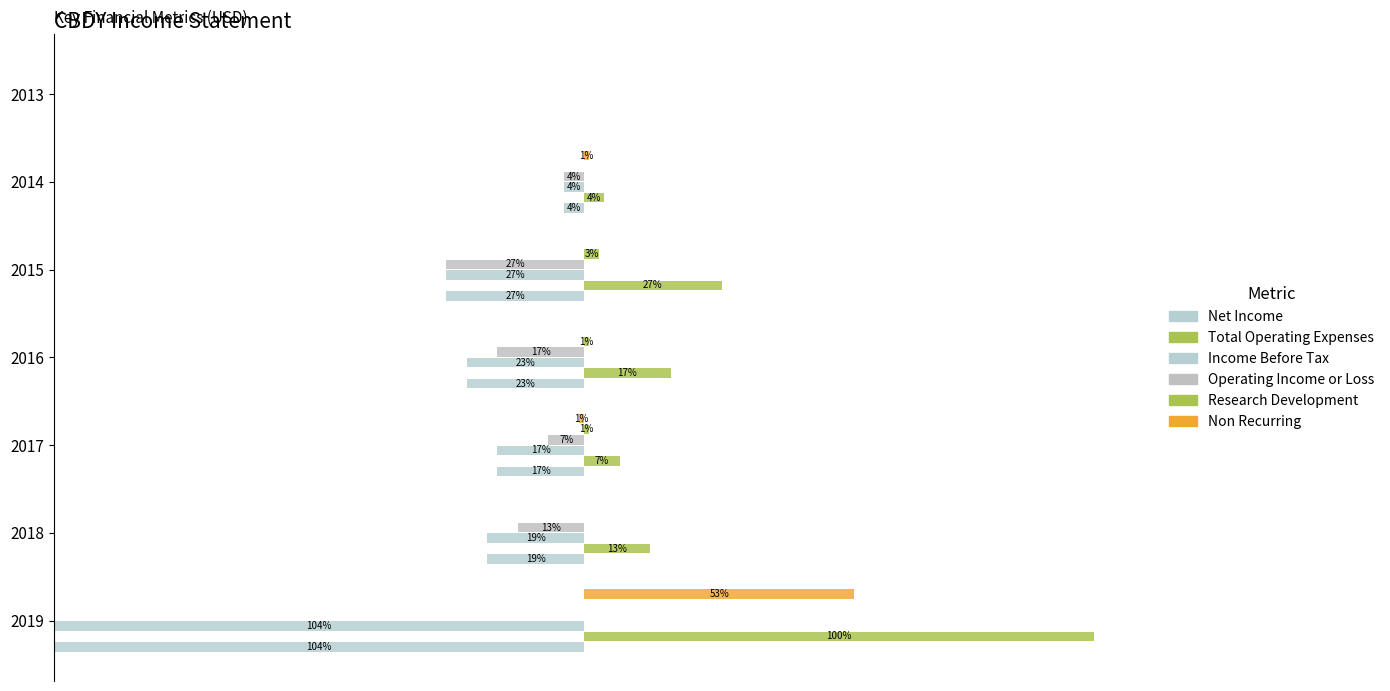

What is the average value of the Total Operating Expenses series?

2400